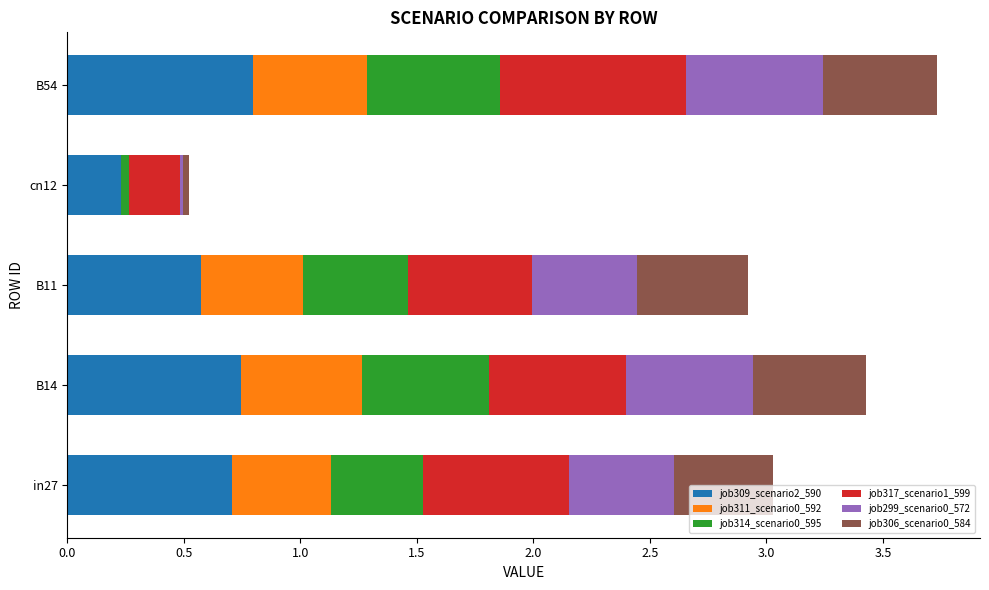

What is the total value across all series at B14?

3.4